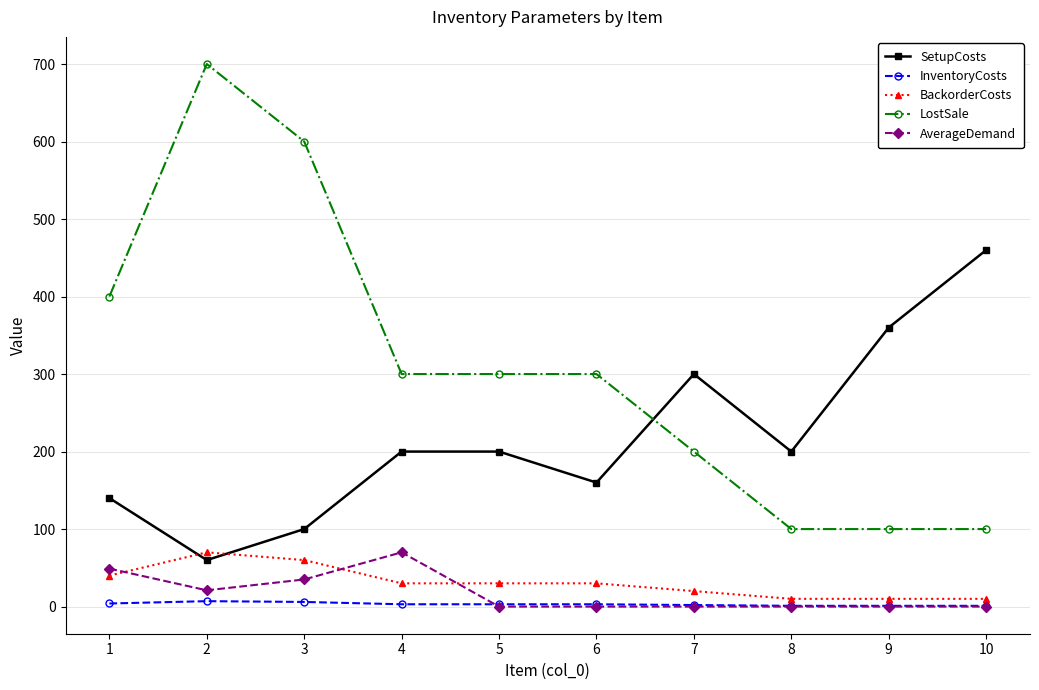

The value of BackorderCosts at 7 is 20. True or false?

True